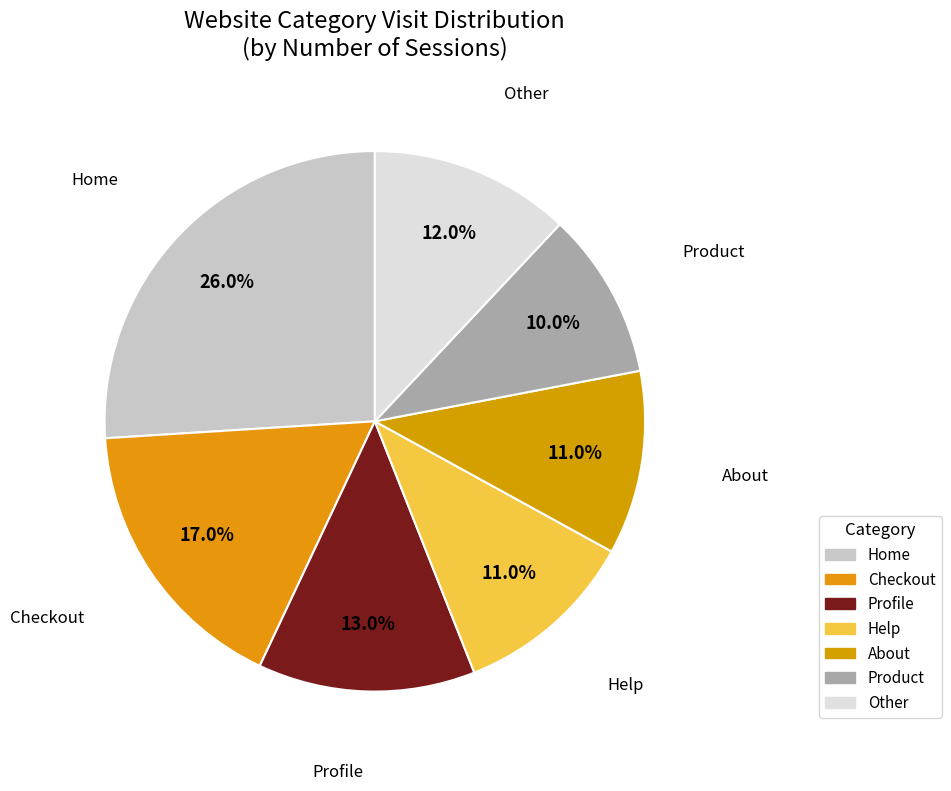

To the nearest percent, what percentage of the pie is Product?

10%